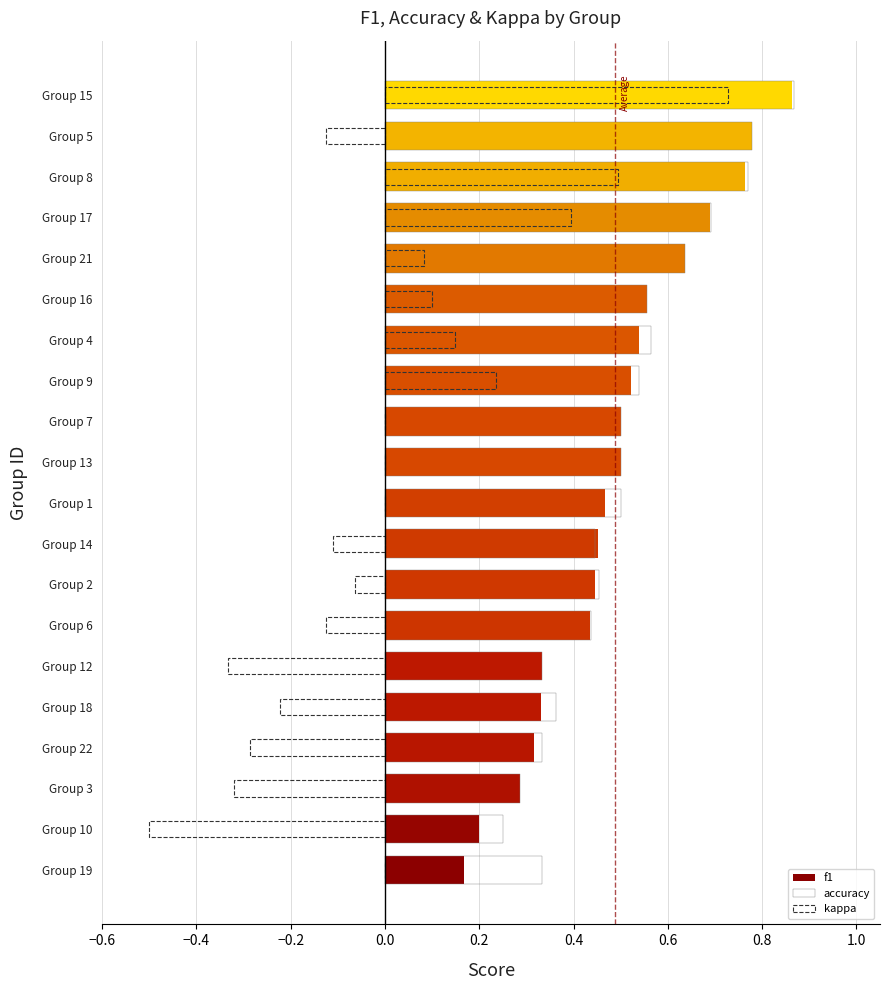

Between Group 13 and Group 18, which is larger?

Group 13